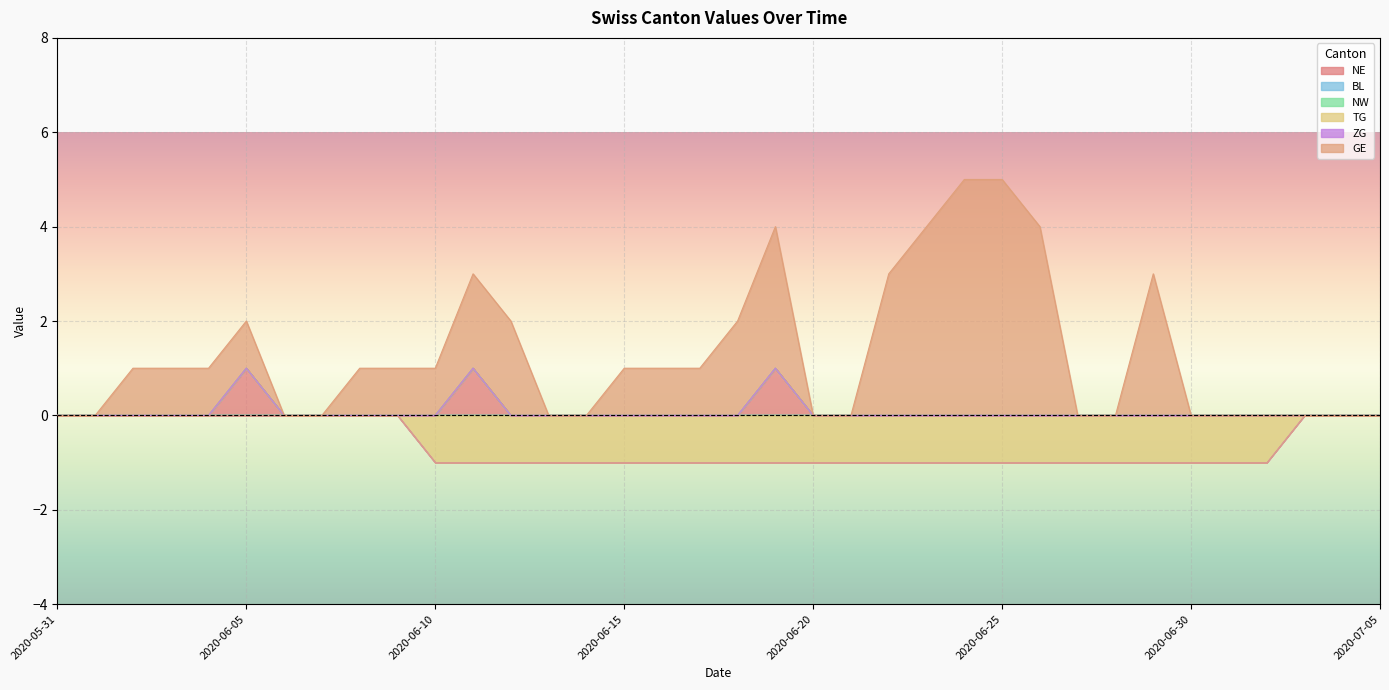

What is the difference between the maximum and second lowest values in the NE series?

1